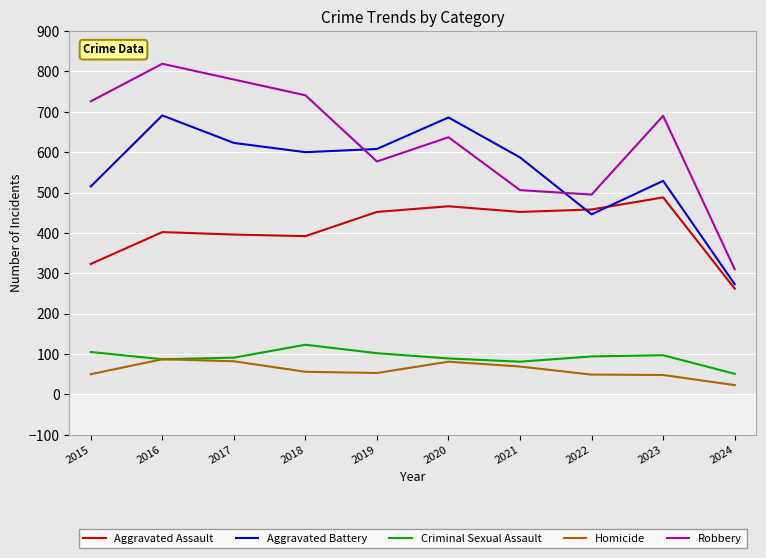

What is the difference between the highest and lowest values at 2021?

518